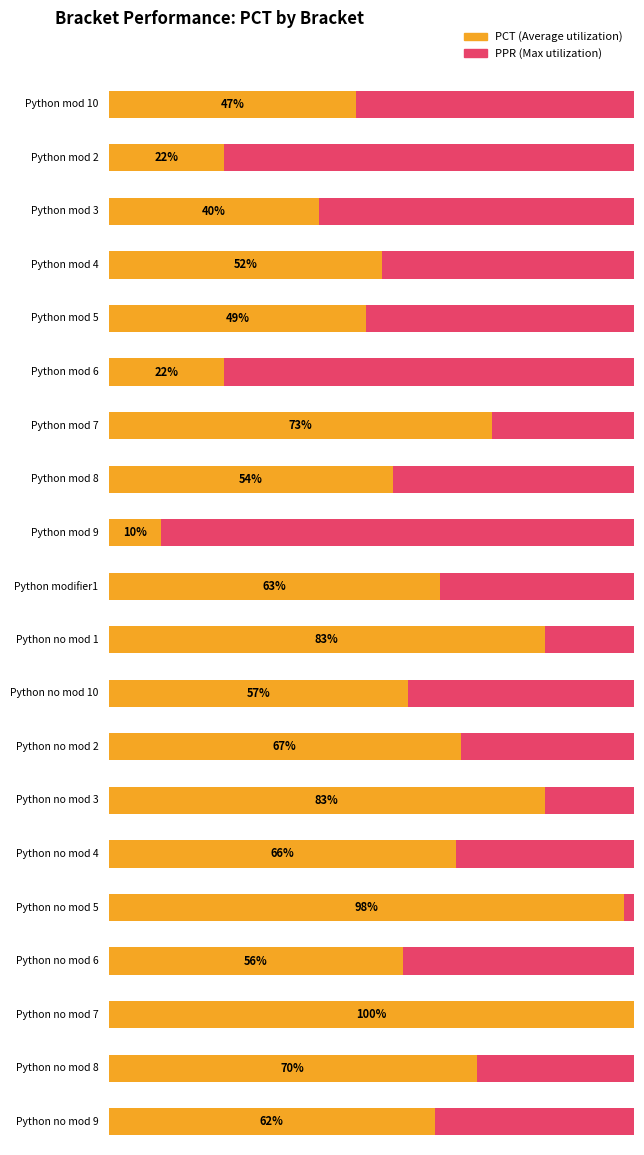

Which series has the widest spread of values?

PCT